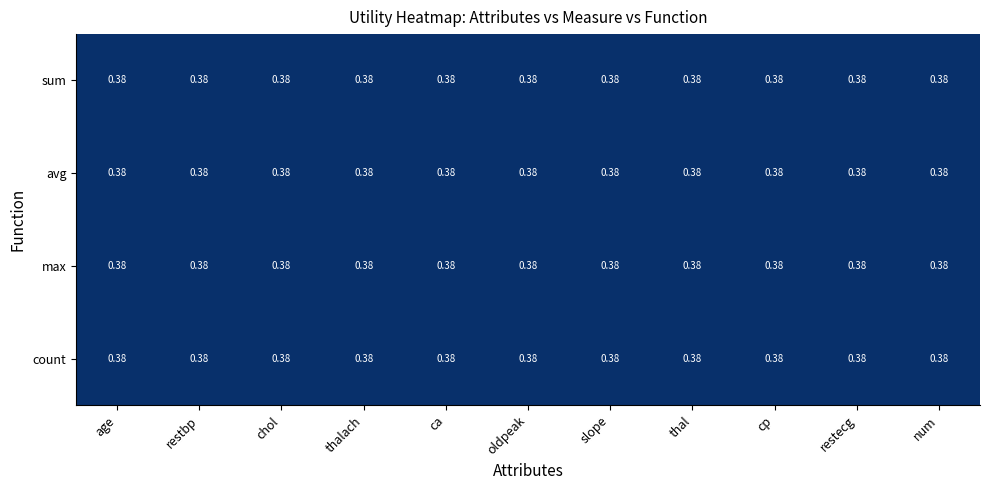

Rank the series at max from highest to lowest value.

age, restbp, chol, thalach, ca, oldpeak